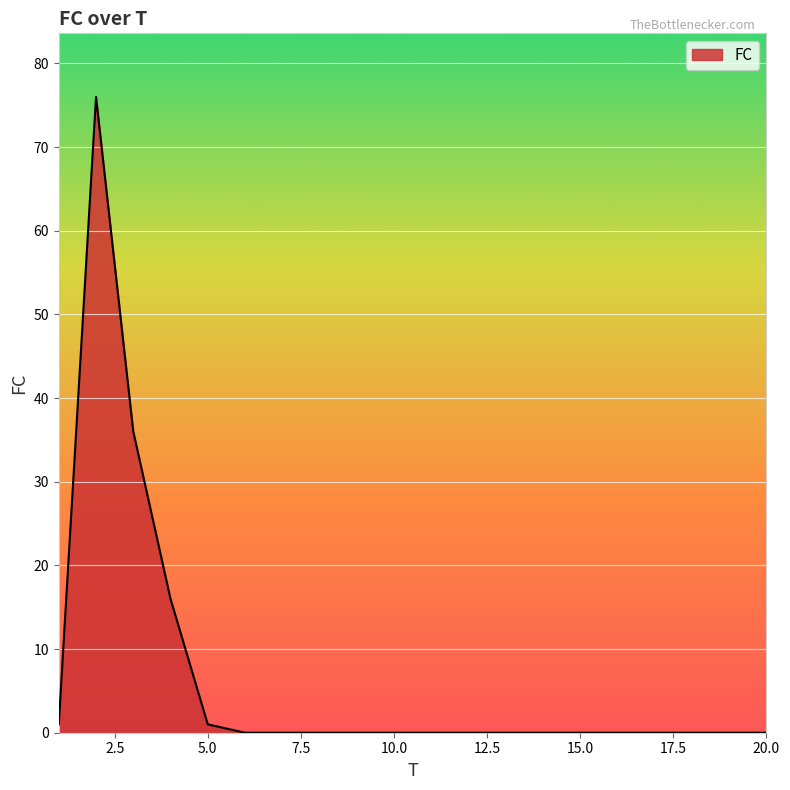

True or false: the data has more than 0 interior local peaks.

True